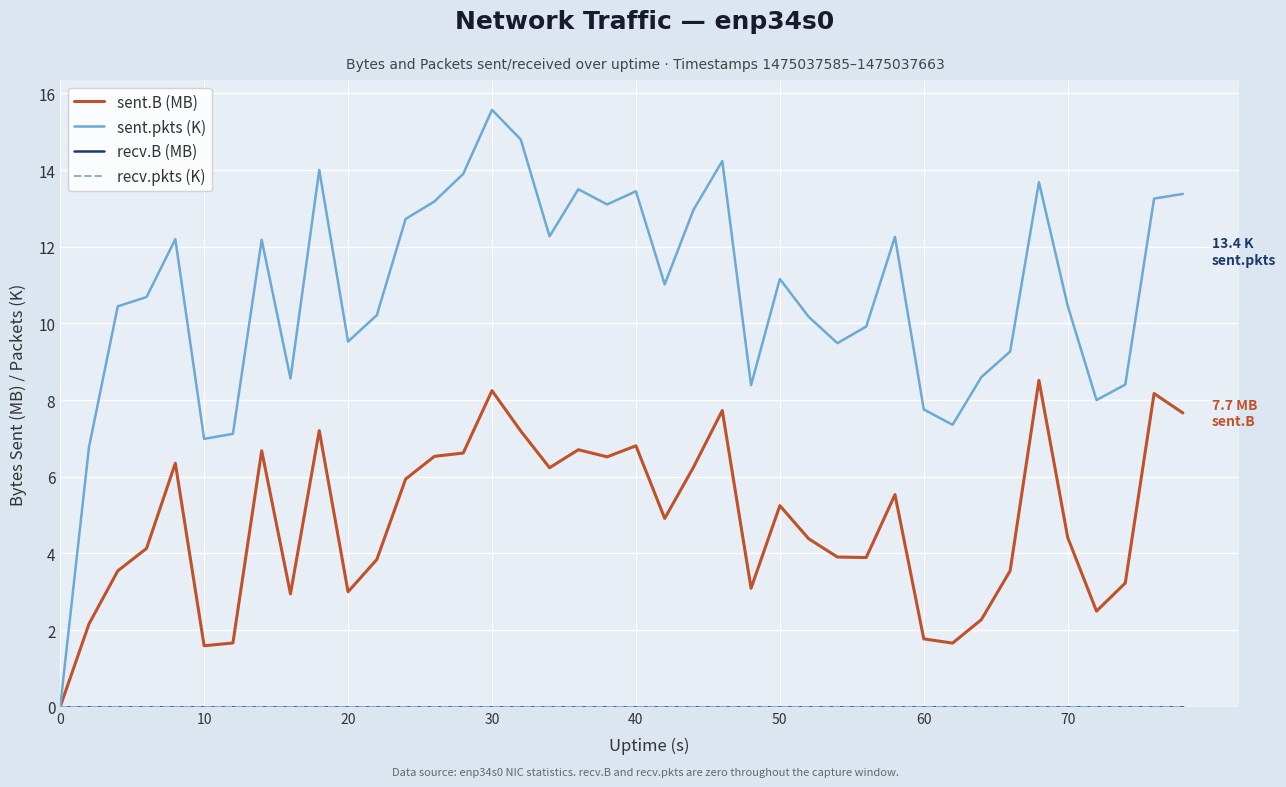

How many lines are shown in the chart?

4